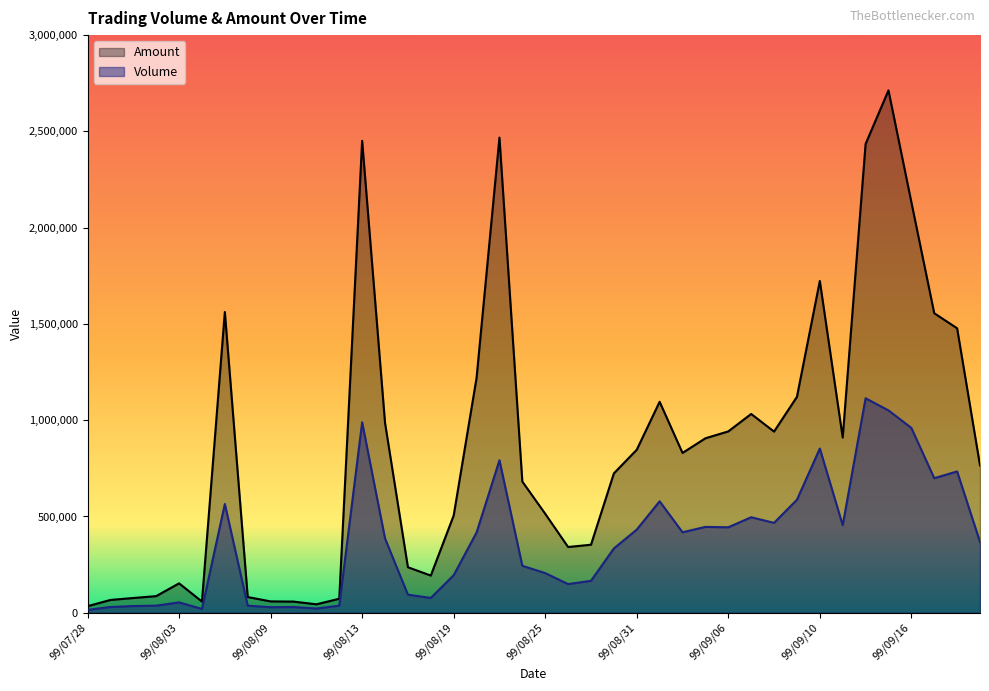

What is the smallest value displayed?

15000